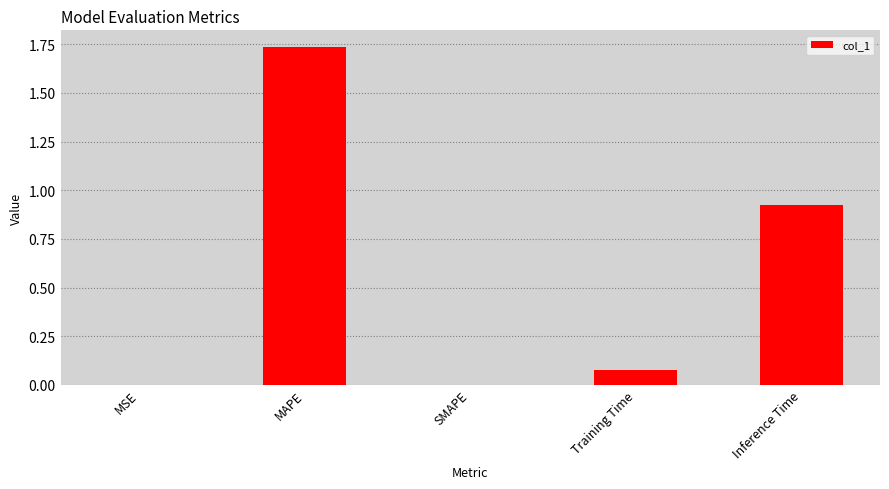

Is it true that the value at Inference Time is 1.4?

False